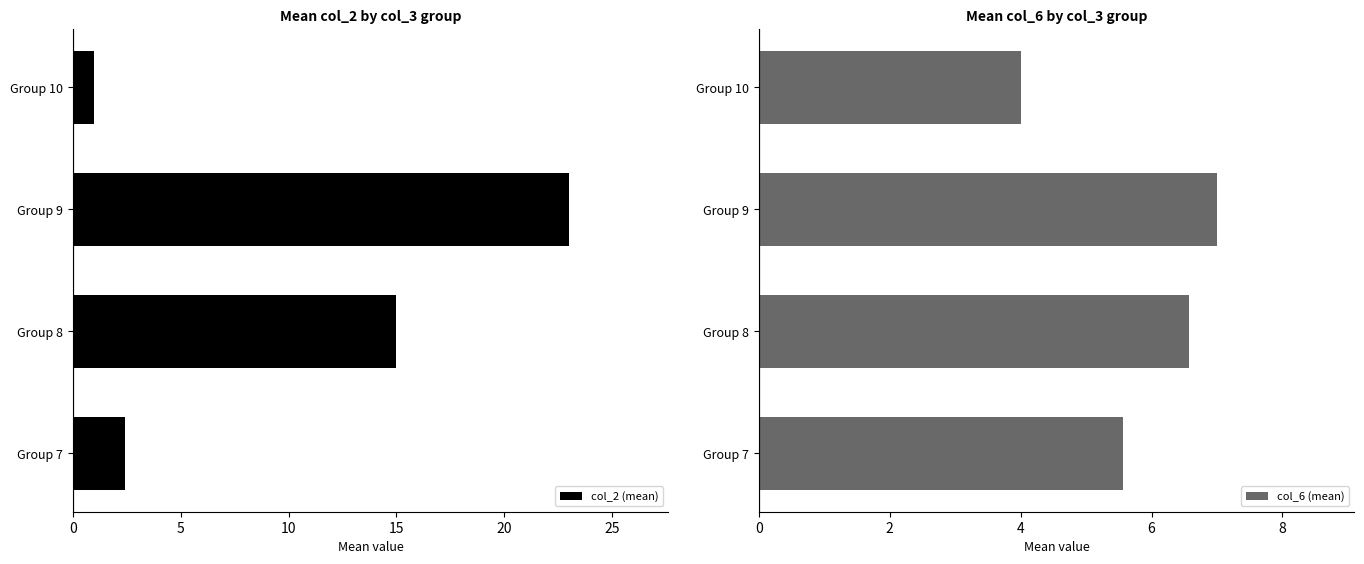

What is the value of the col_2 (mean) bar at the 4th from the left?

1.0